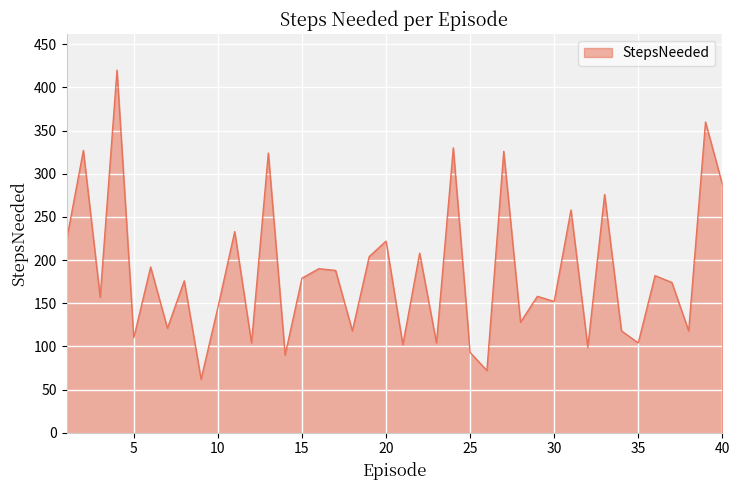

What is the difference between the maximum and minimum values?

358